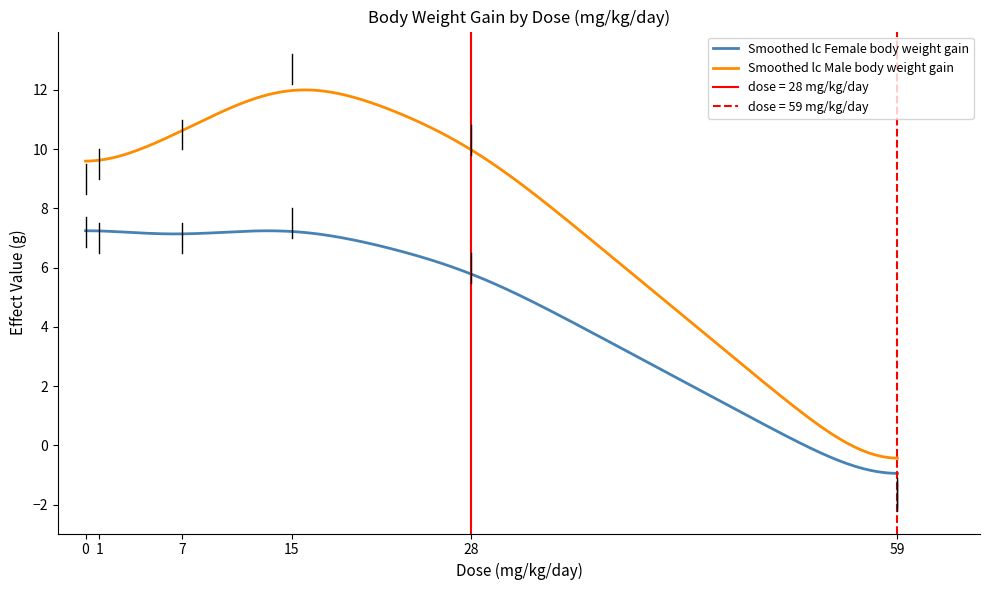

Which series has the widest spread of values?

Male body weight gain